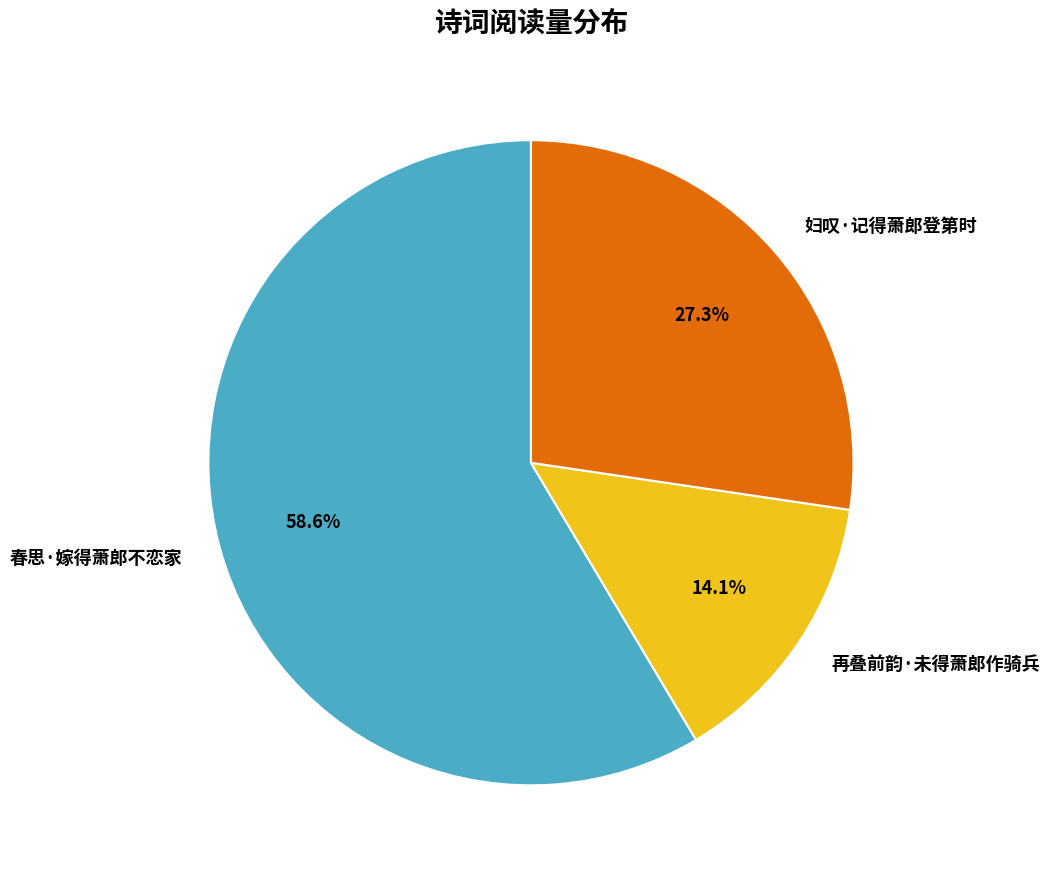

True or false: 妇叹·记得萧郎登第时 accounts for 14% of the total.

False